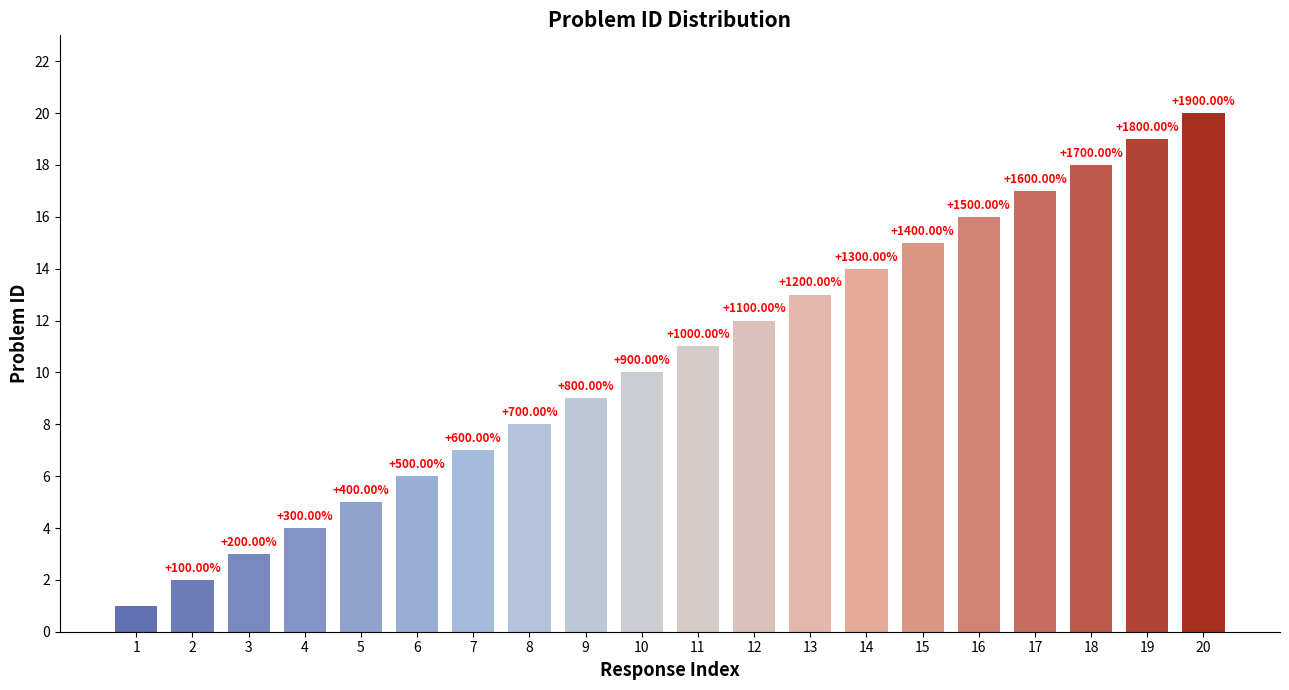

How many bars are there in total?

20